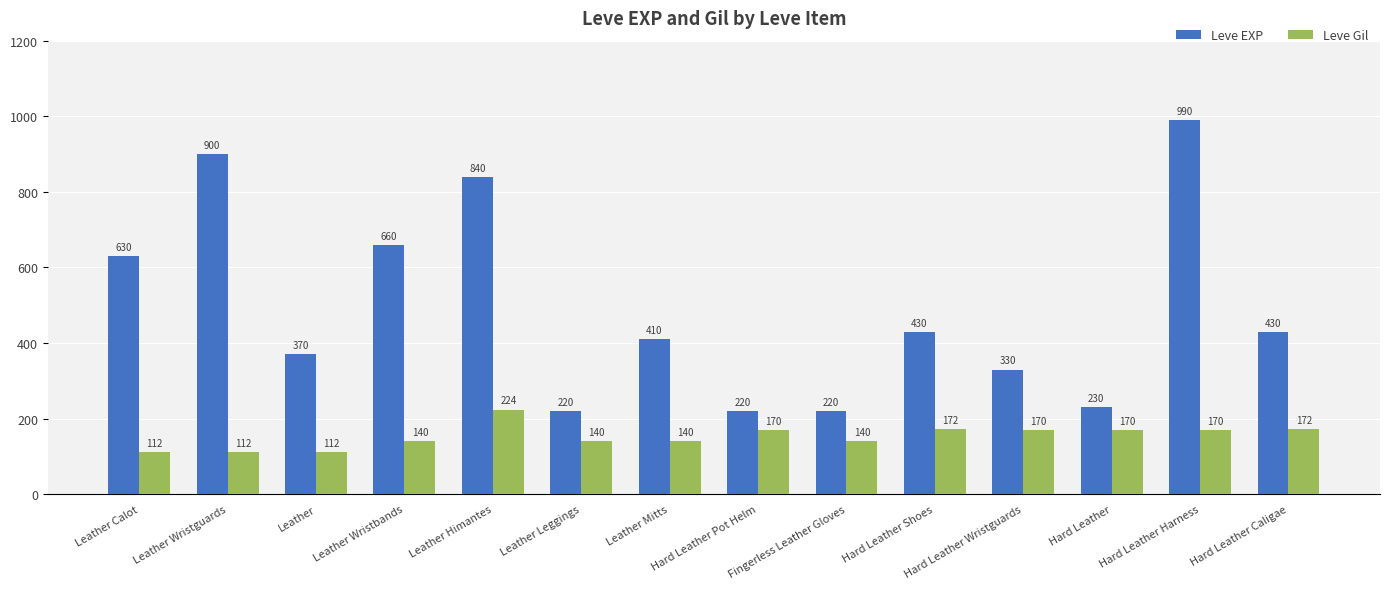

How many bars are there in each group?

2